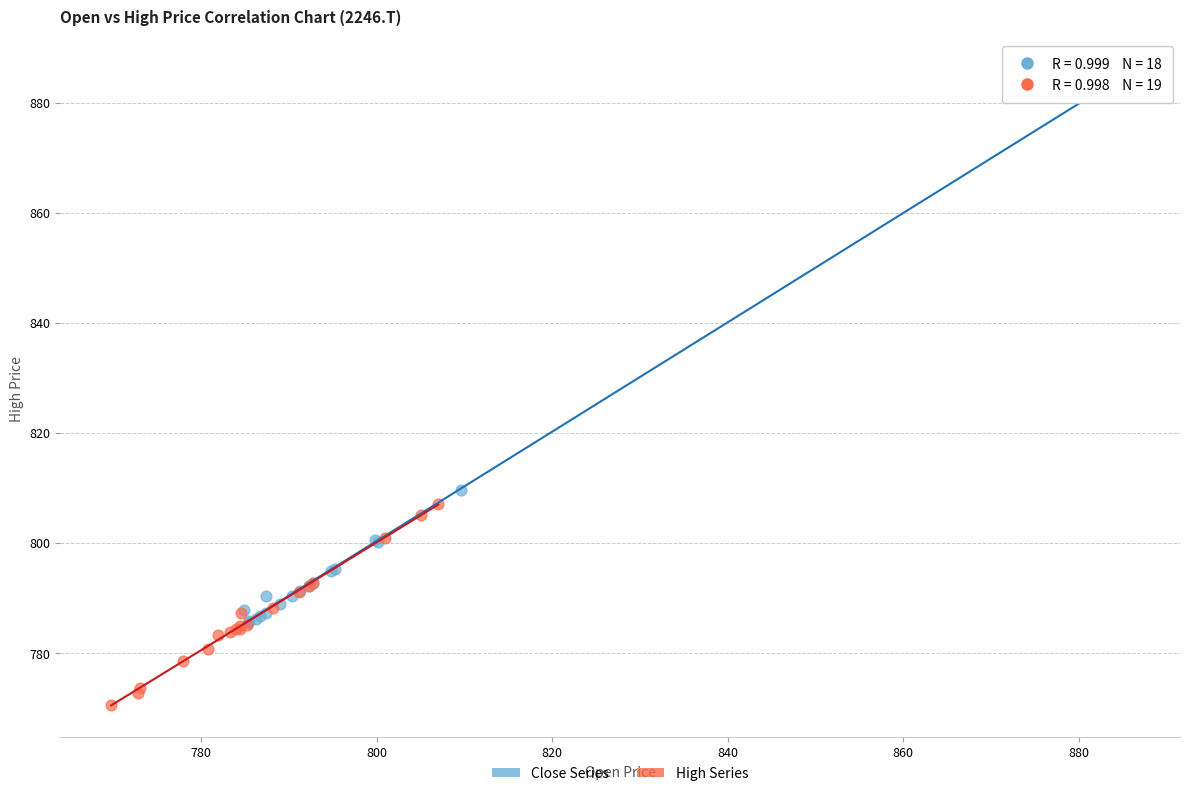

Which series reaches the maximum Y coordinate?

Close Series